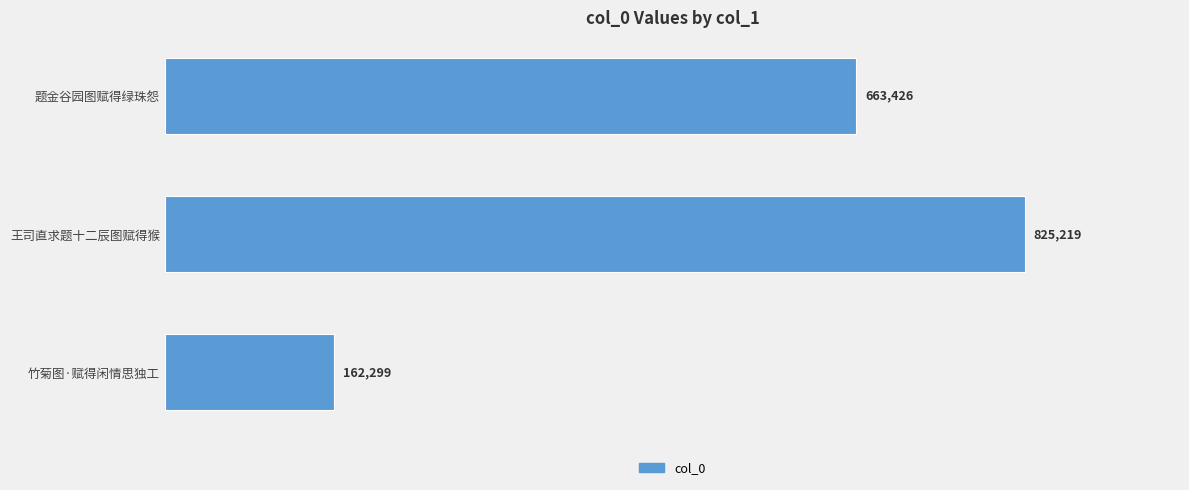

The value at 王司直求题十二辰图赋得猴 is 294915. True or false?

False